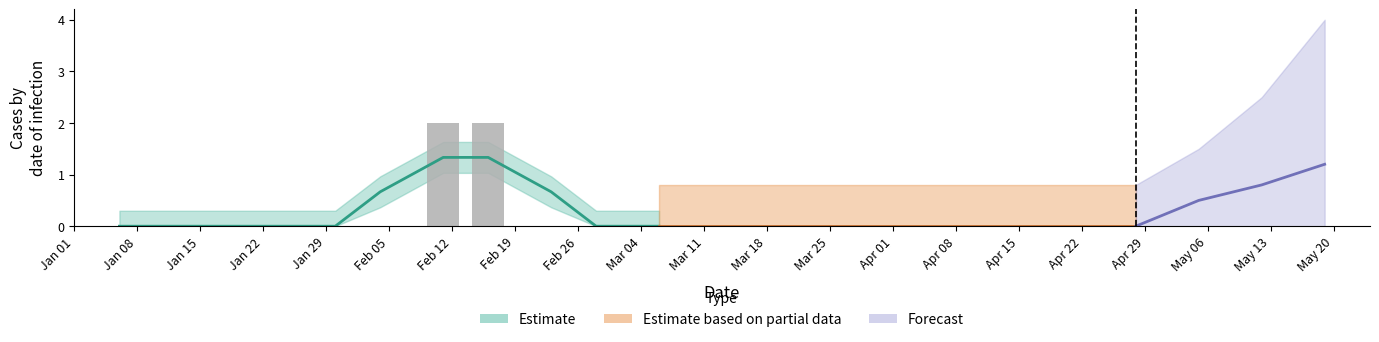

The Forecast series shows 0 at 12. True or false?

True